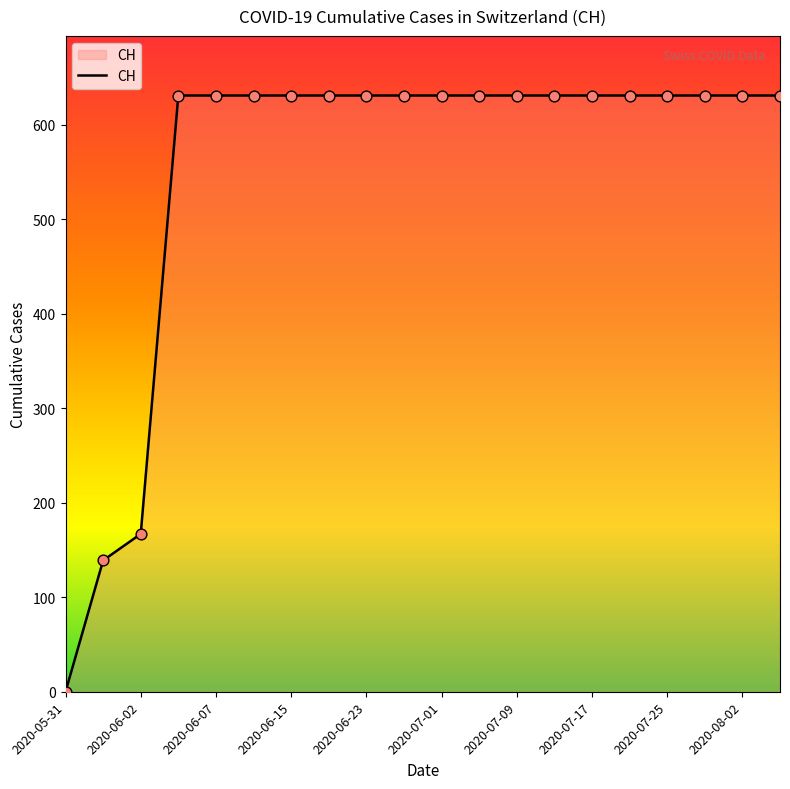

What is the greatest value displayed?

631